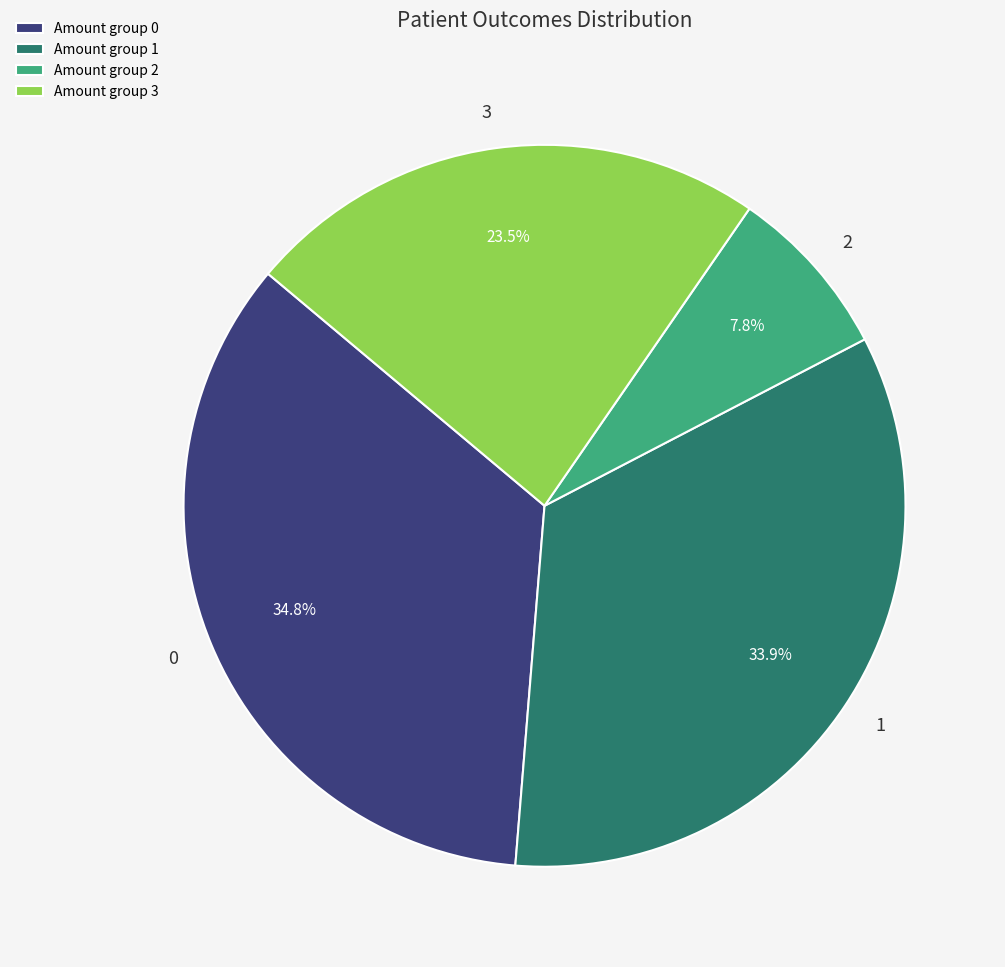

How much of the chart is everything except 2?

92.2%